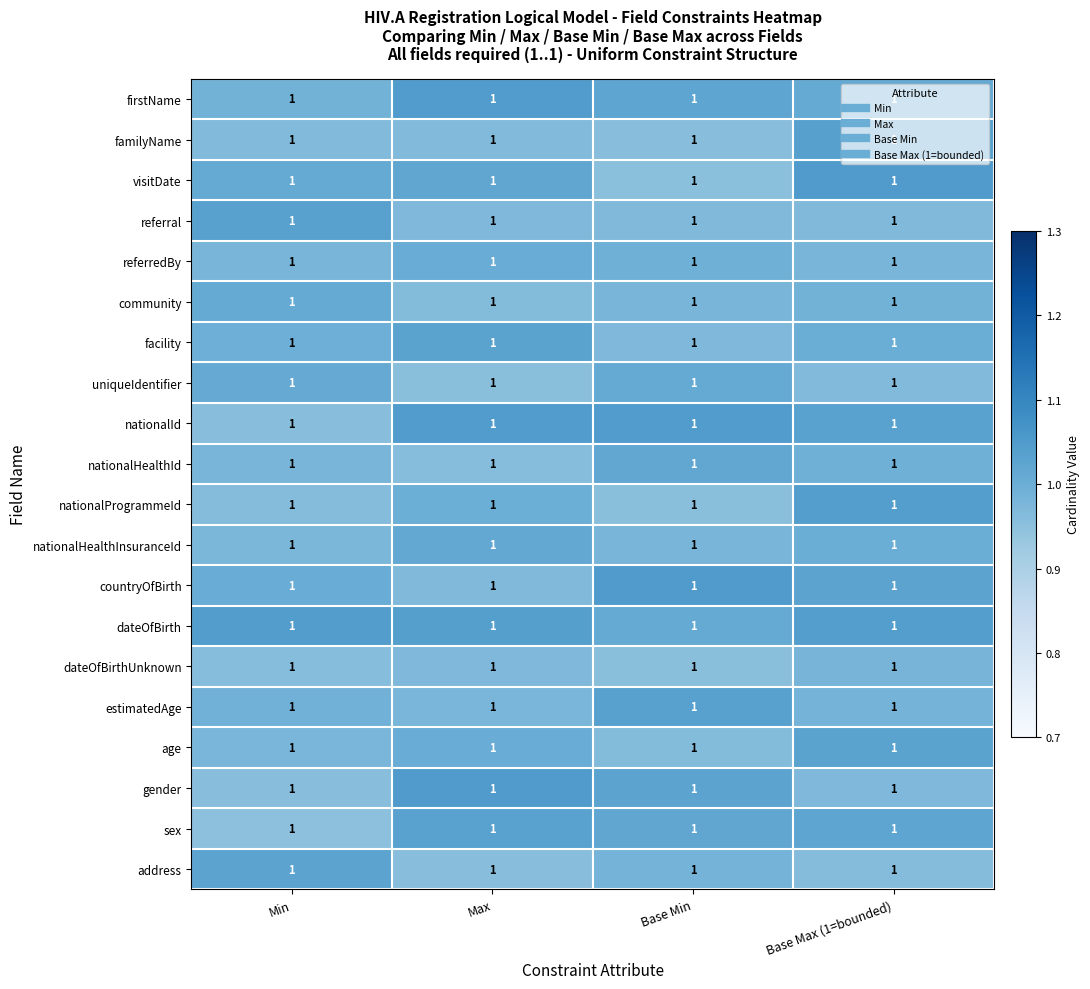

Which category has the highest value in the sex series?

Max